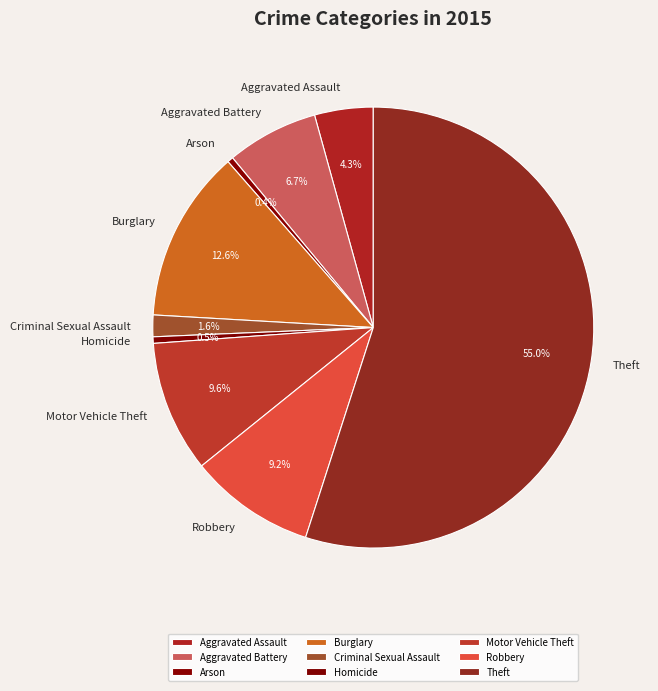

What percentage is the Aggravated Battery slice, to the nearest percent?

7%